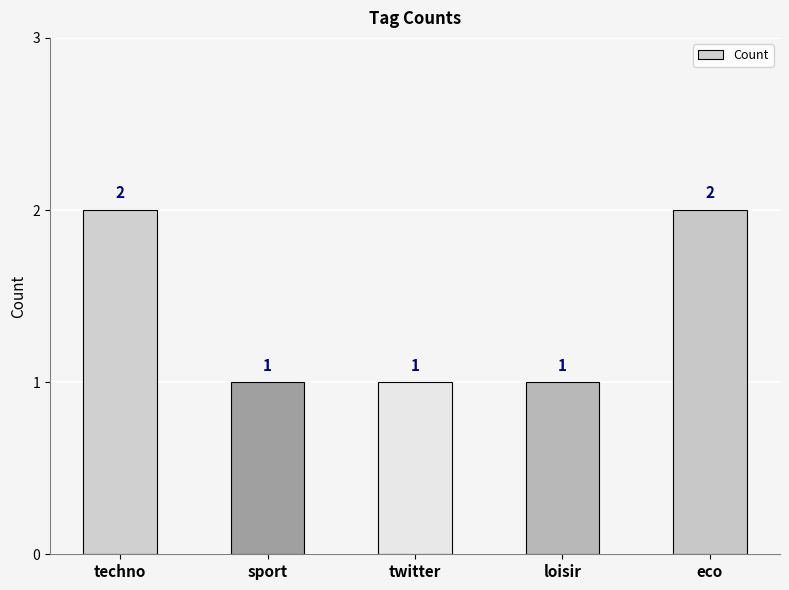

Between eco and loisir, which is larger?

eco